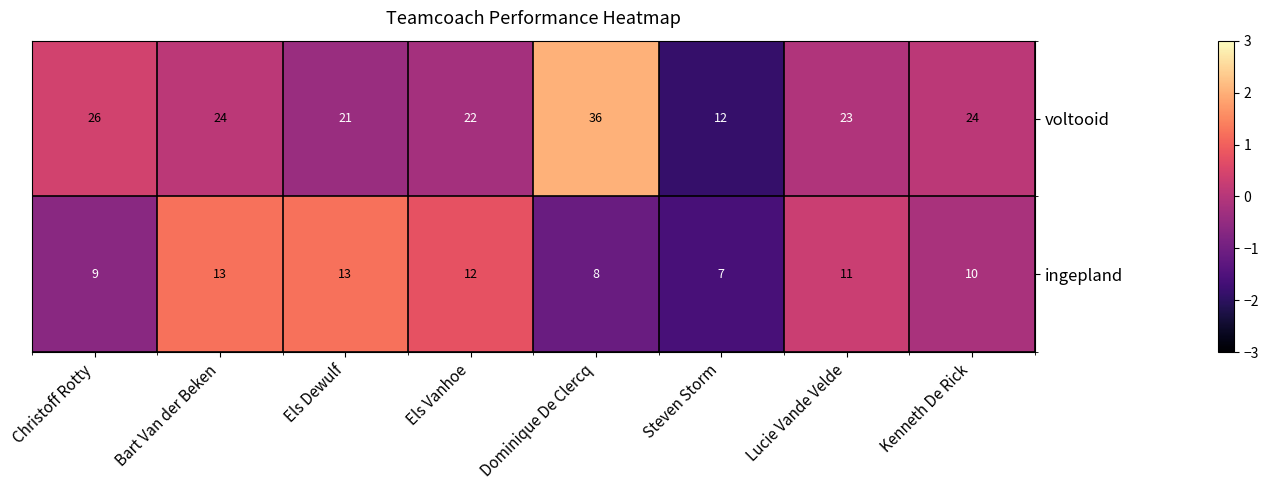

What is the minimum value for ingepland?

7